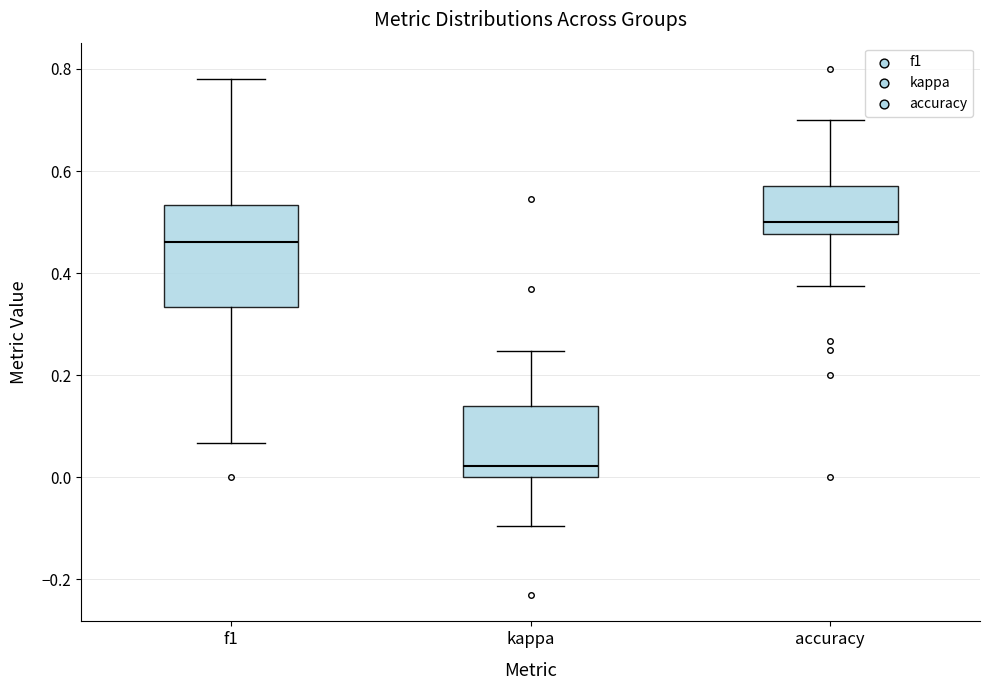

Reading left to right, read every box against the y-axis: the position of its median line, the range the box covers, and the ends of its whiskers. The values are not printed on the chart, so give them approximately, as read against the axis.

f1: median 0.46, box 0.34 to 0.54, whiskers 0.06 to 0.78
kappa: median 0.02, box 0.00 to 0.14, whiskers -0.10 to 0.24
accuracy: median 0.50, box 0.48 to 0.58, whiskers 0.38 to 0.70